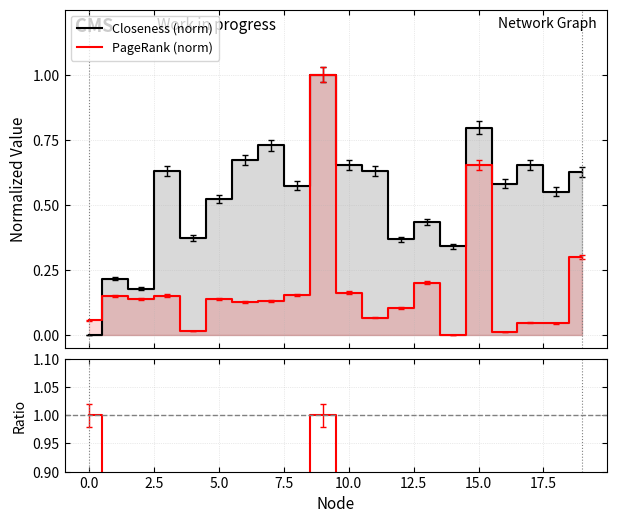

What is the difference between the second highest and minimum values in the Ratio series?

1.0